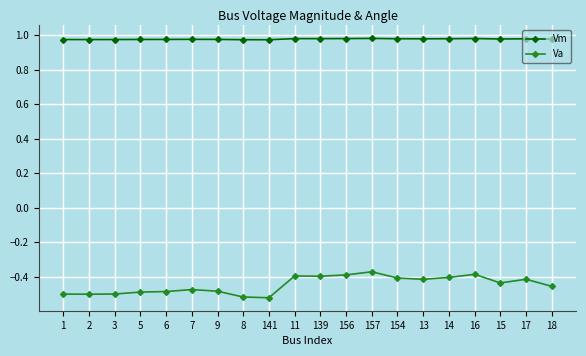

What is the difference between the Va values at 6 and 17?

0.1